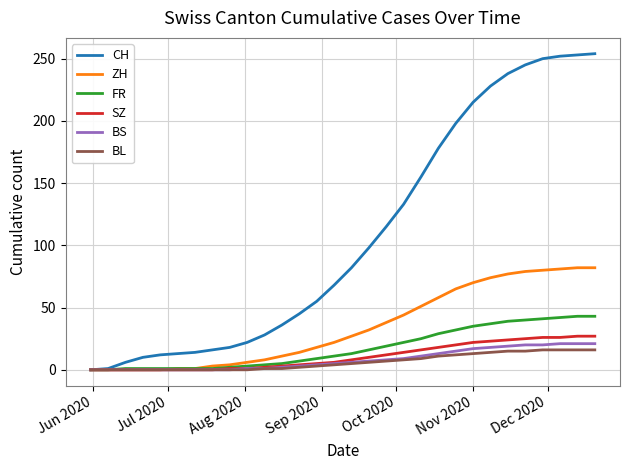

Which series has the largest range (max minus min)?

CH